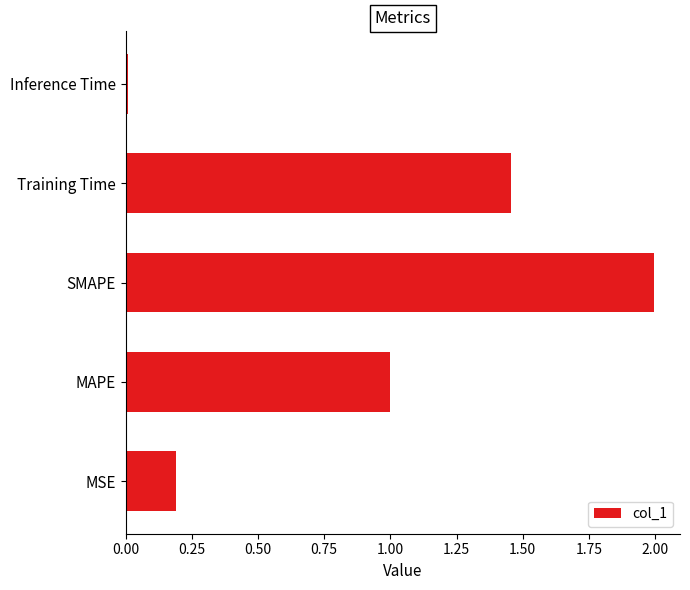

Is it true that the value at SMAPE is 1.0?

False